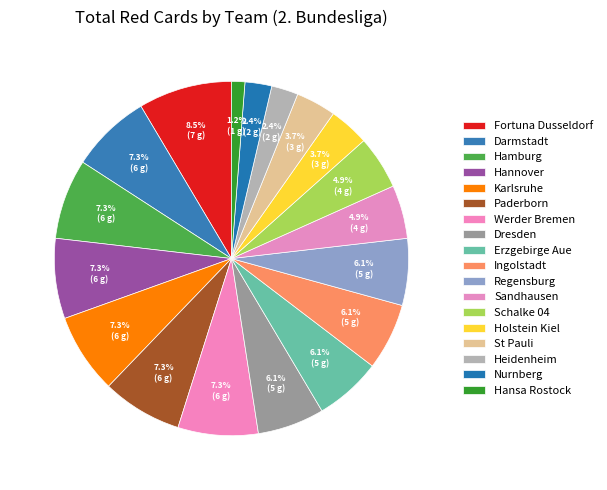

Combined, do Karlsruhe and Hamburg account for over 50%?

No